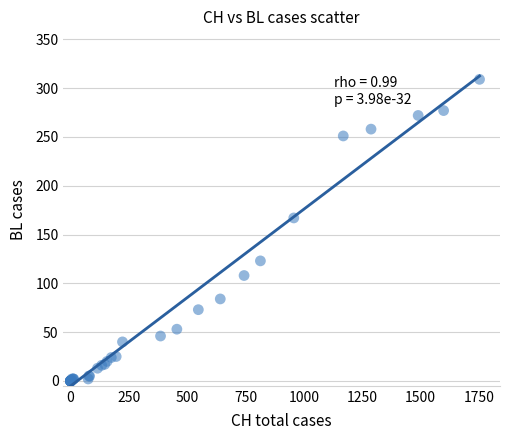

What Y value in the scatter plot is closest to 154?

167